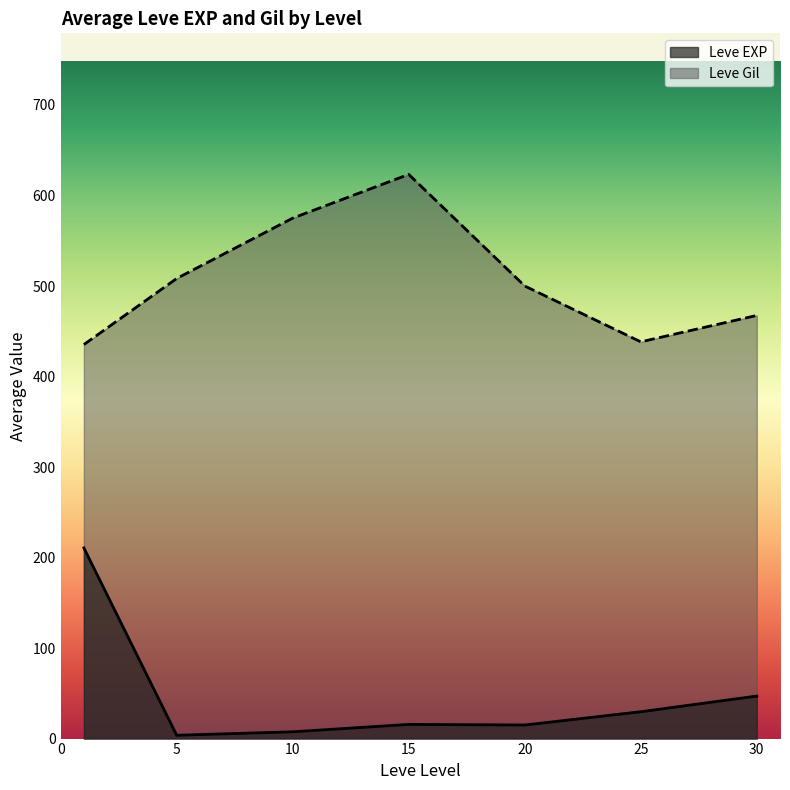

True or false: Leve Gil and Leve EXP cross at least once.

False